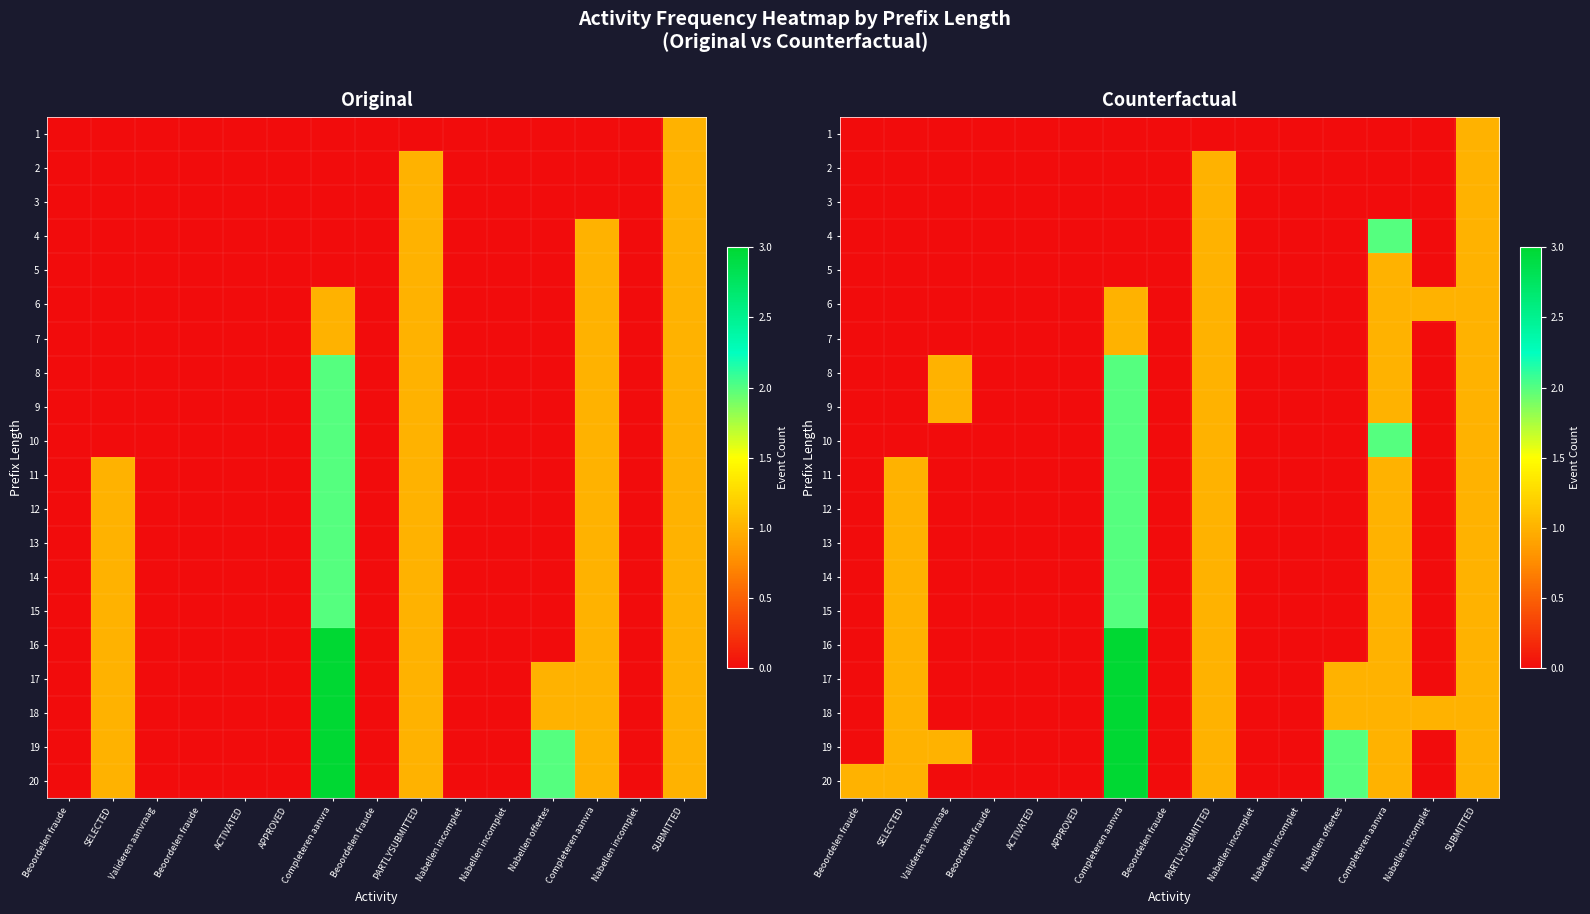

Is it true that 9 equals 0 at Nabellen incomplet?

True